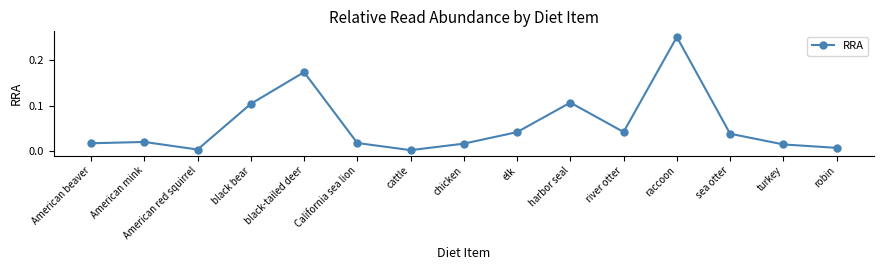

What is the sum of all values?

0.9